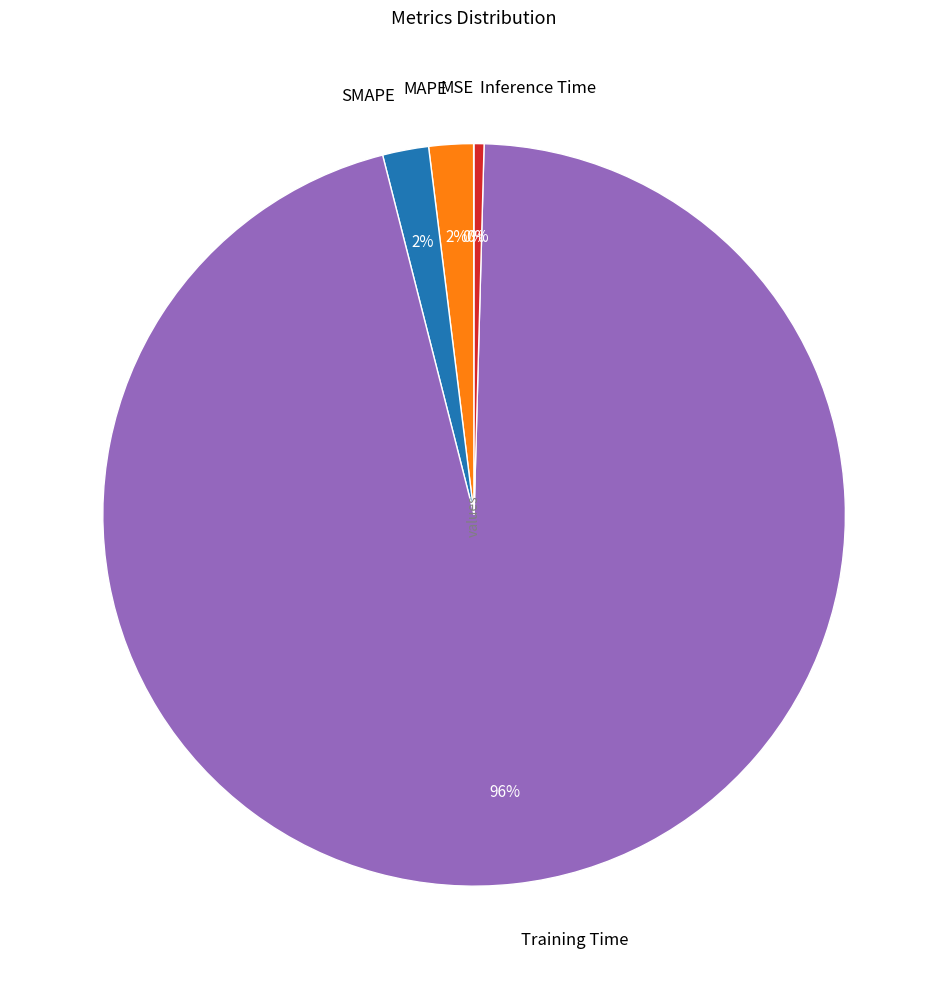

Is there any slice that represents more than half of the pie?

Yes